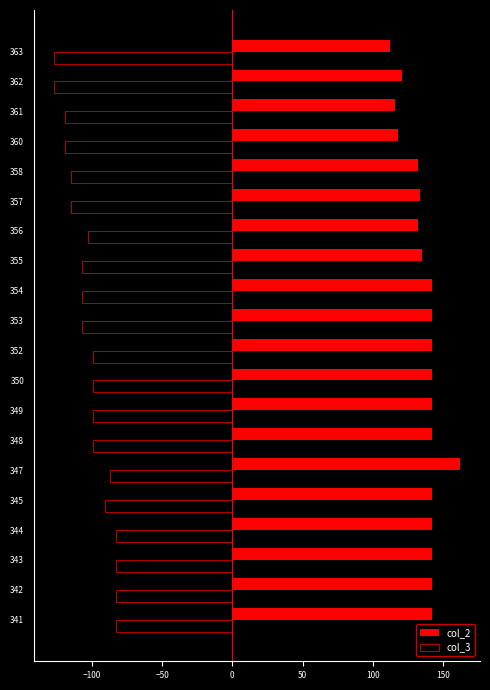

List the series in order of their peak value, lowest first.

col_3, col_2